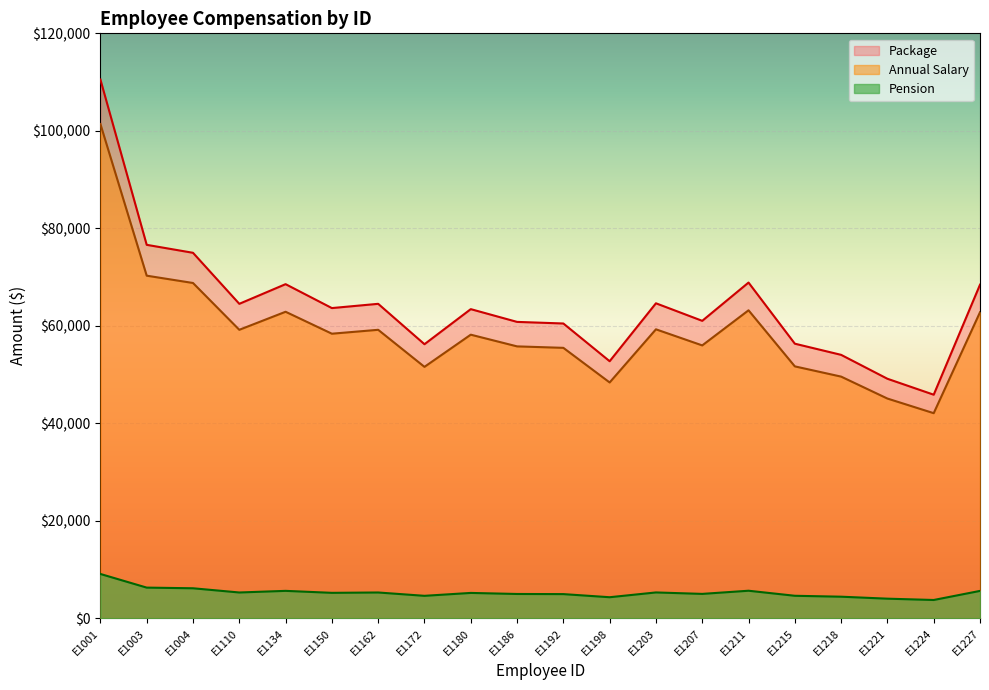

Which series has the largest total across all categories?

Package